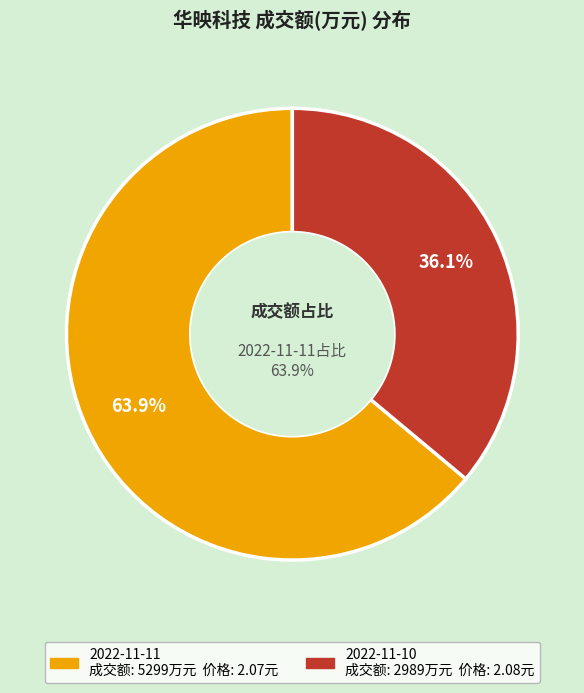

Which has a higher value, 2022-11-10 or 2022-11-11?

2022-11-11